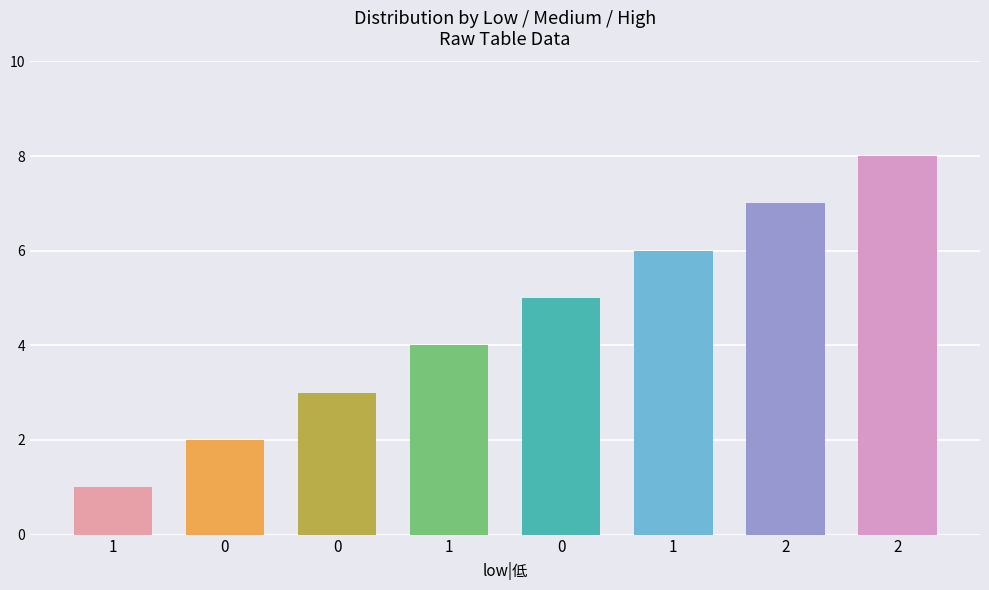

Which label corresponds to the largest value in the chart?

2